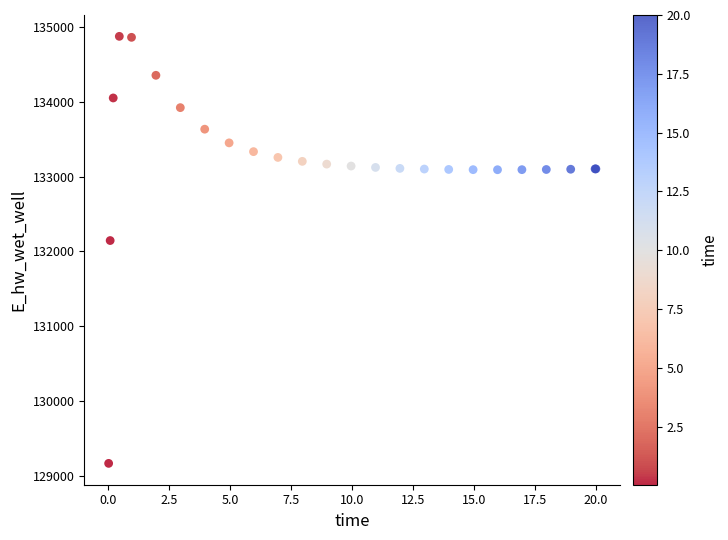

What Y value in the scatter plot is closest to 132021?

132146.5